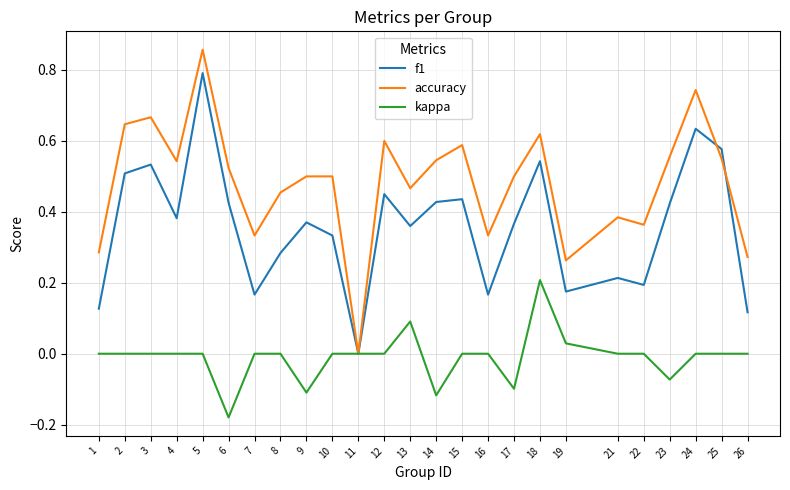

At which category is the sum across all series the highest?

5